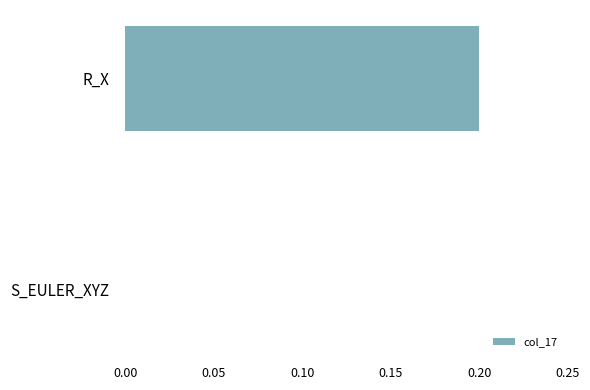

What is the greatest value displayed?

0.2